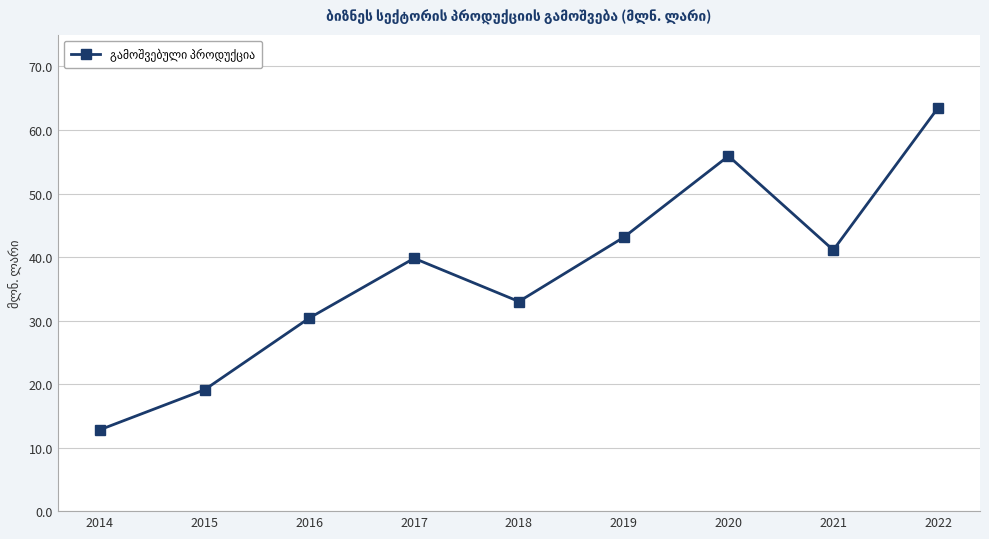

Rank the categories by value from highest to lowest.

2022, 2020, 2019, 2021, 2017, 2018, 2016, 2015, 2014